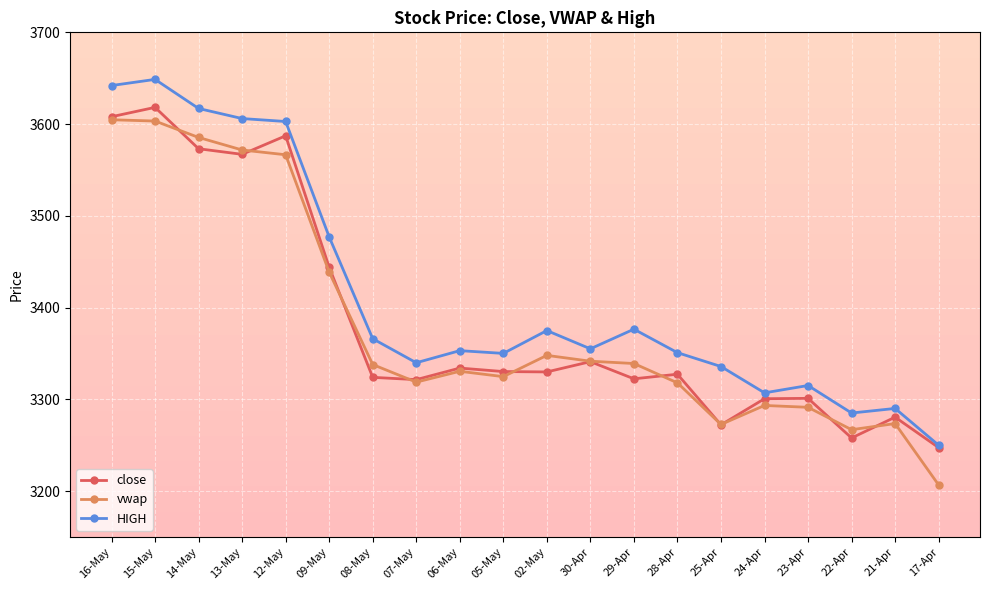

Rank the series at 29-Apr from highest to lowest value.

HIGH, vwap, close